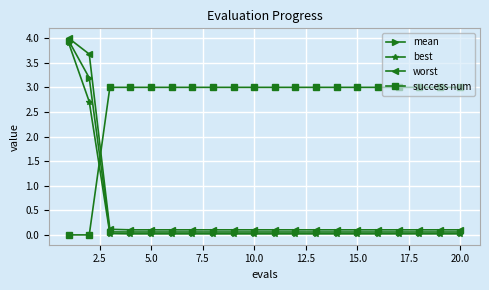

How many data points does each series have?

20